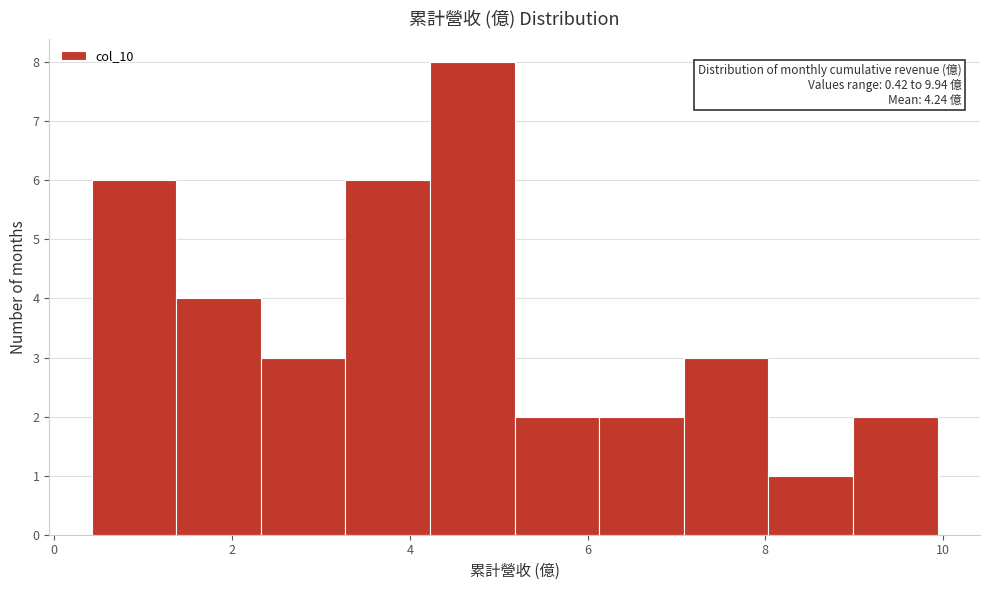

Over which range of the x-axis is the bar tallest?

4.2 to 5.2